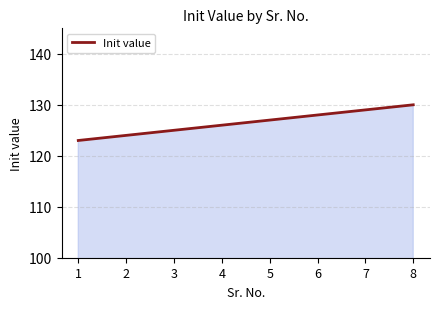

What is the sum of the values at 1 and 4?

249